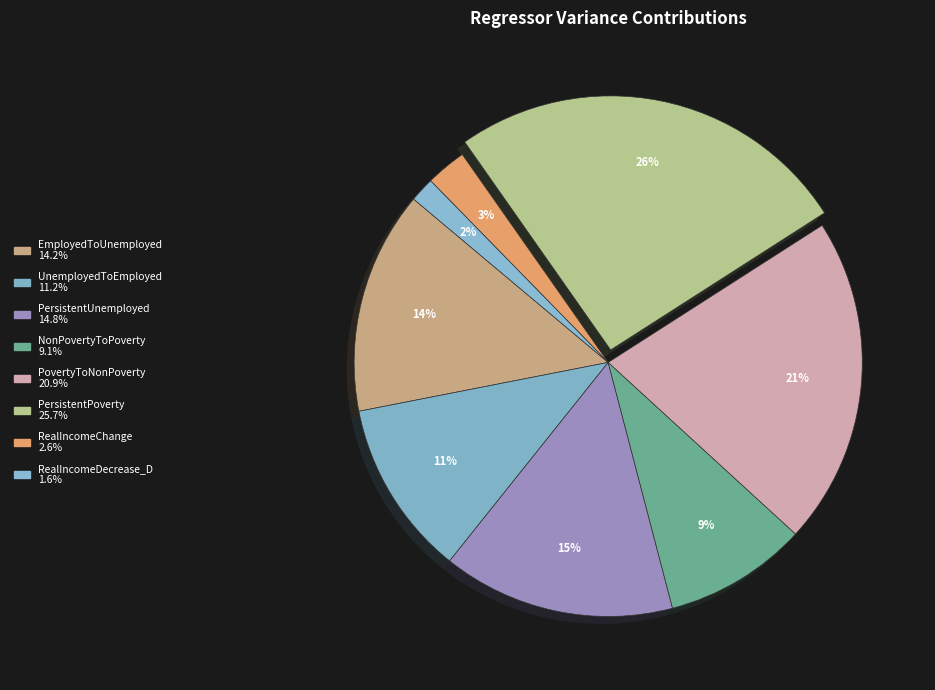

How many slices are in this pie chart?

8